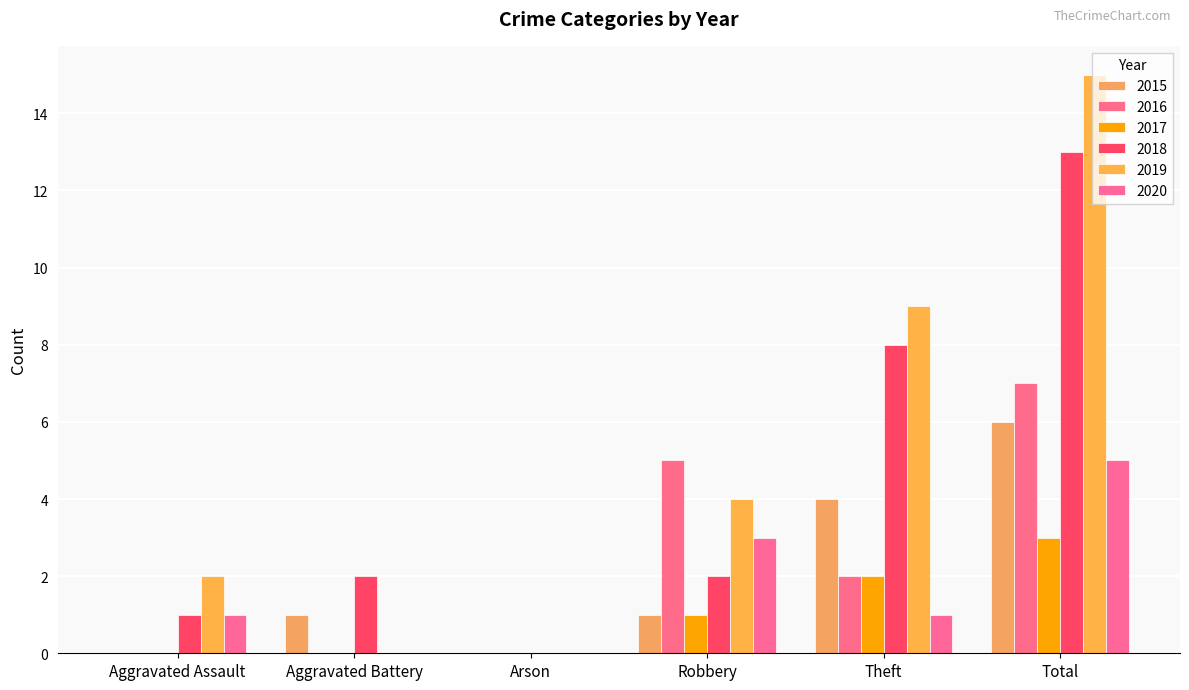

Which category has the lowest value in the 2019 series?

Aggravated Battery